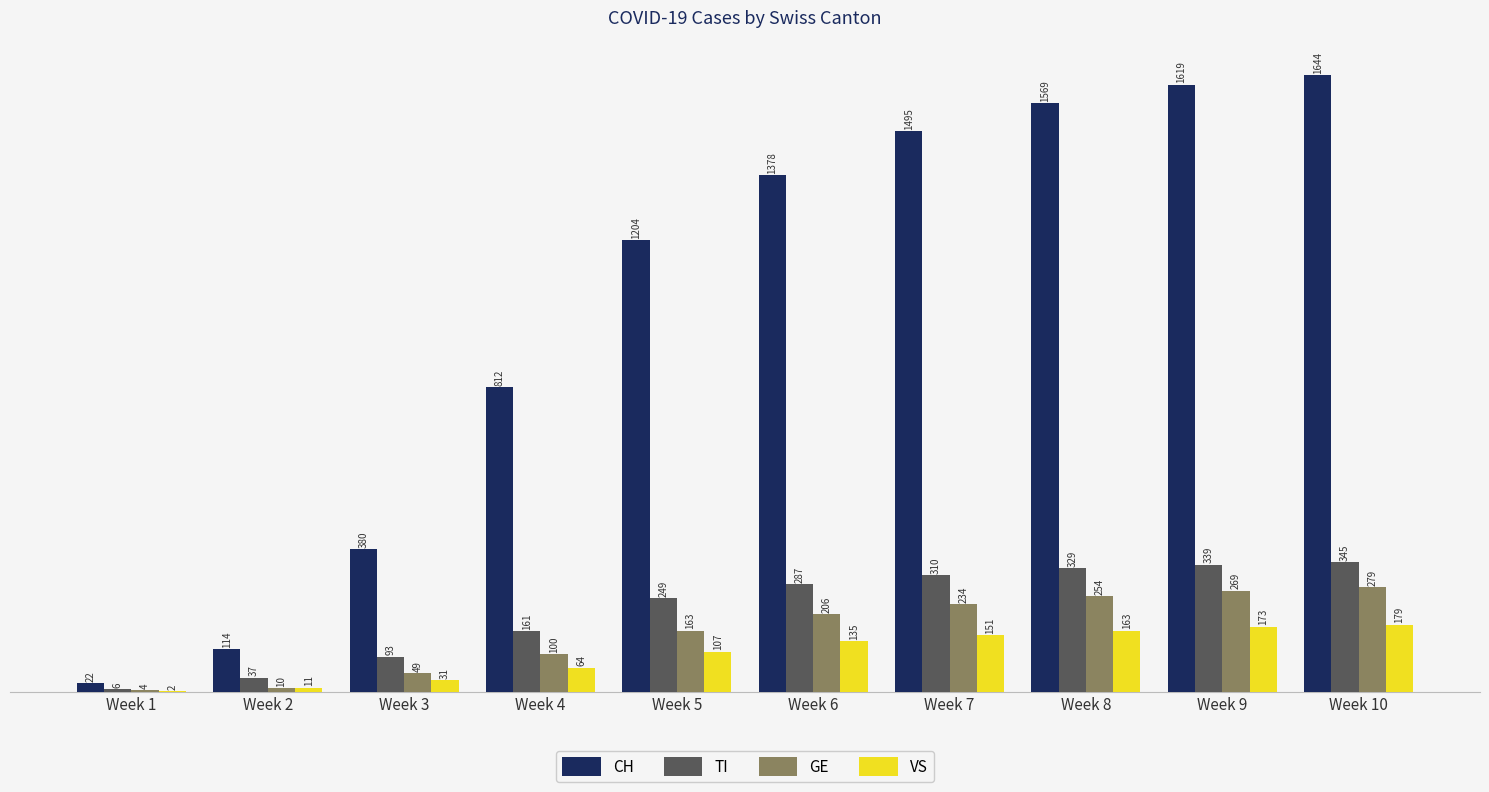

Between Week 1 and Week 4, which series saw the biggest shift?

CH